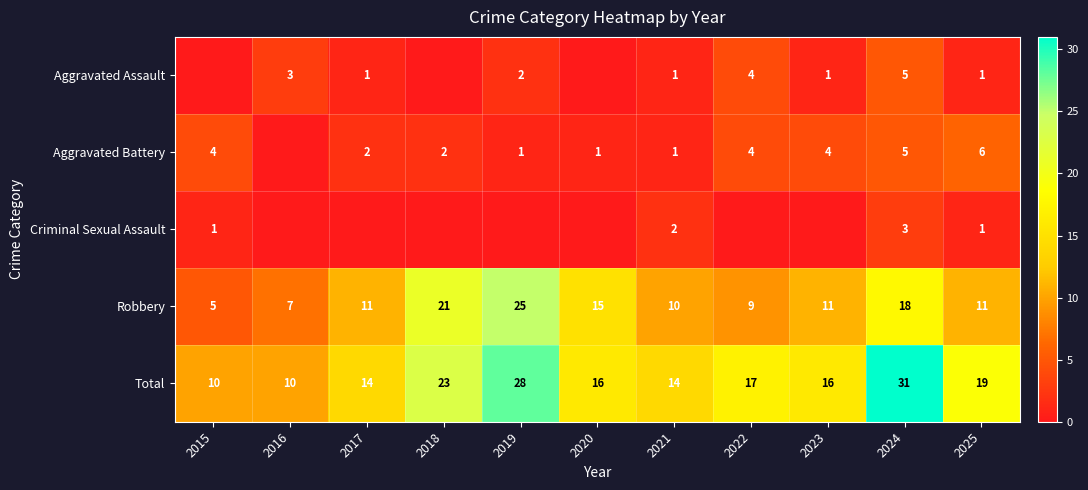

What is the difference between the maximum and minimum values in the Total series?

21